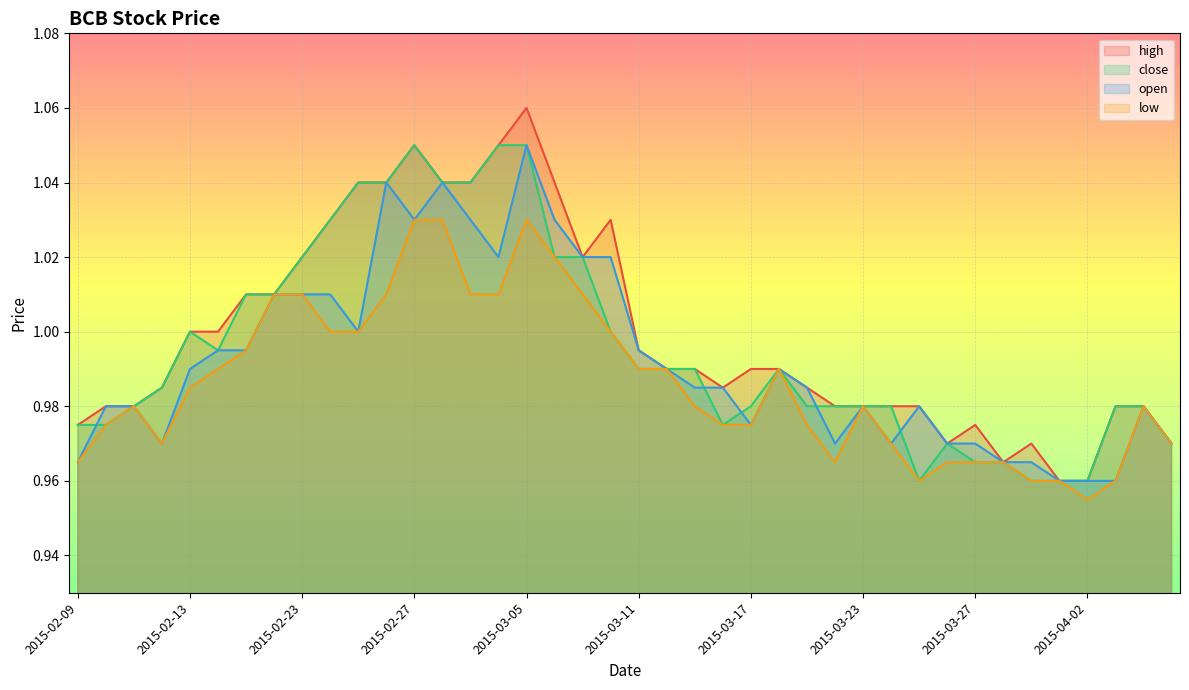

Rank the series at 2015-02-17 from lowest to highest value.

open, low, high, close